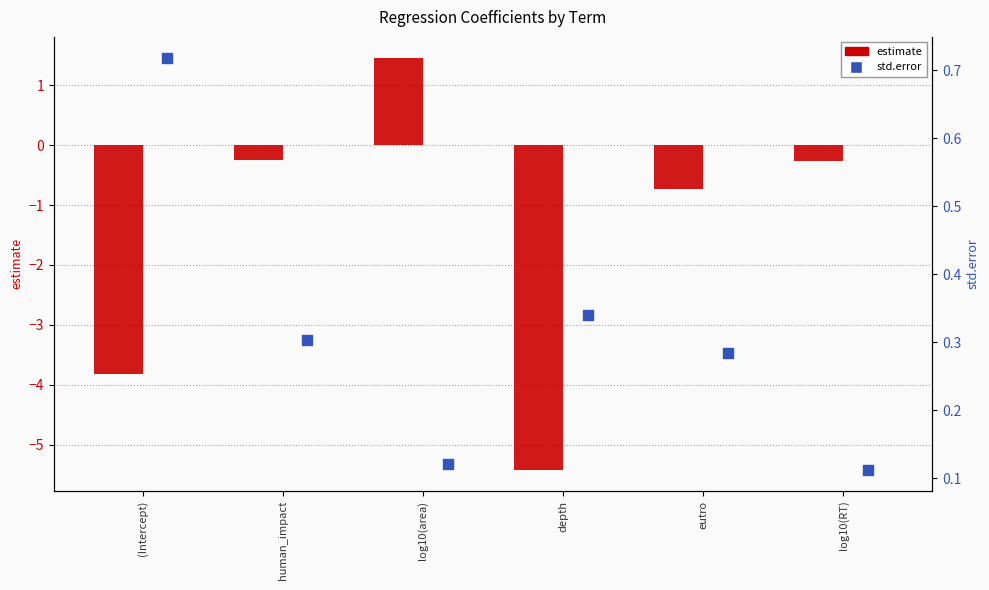

What are all the series names shown in the legend?

estimate, std.error